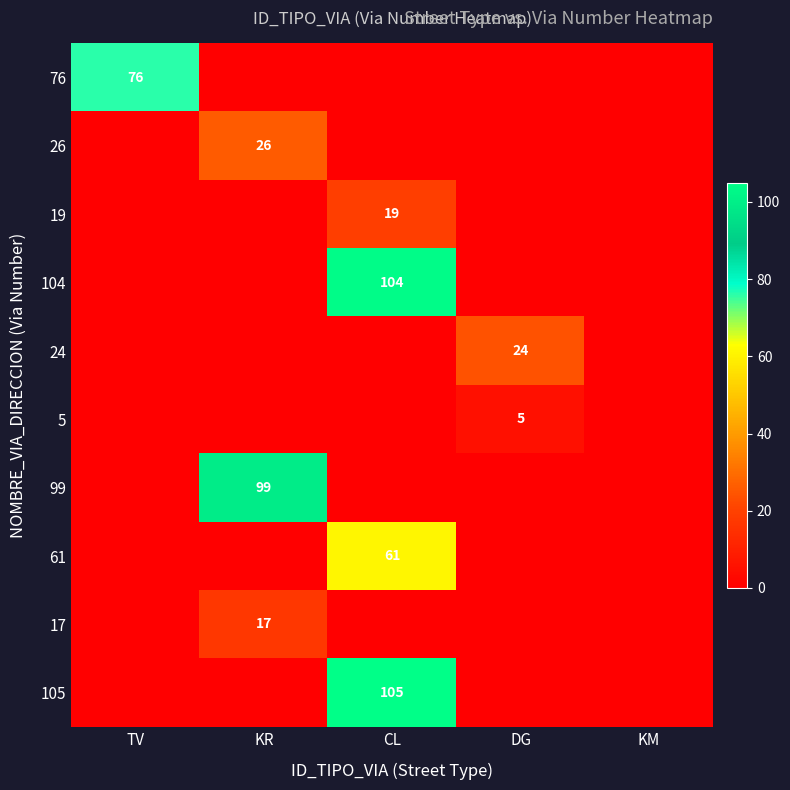

Between KM and TV, which is larger?

TV